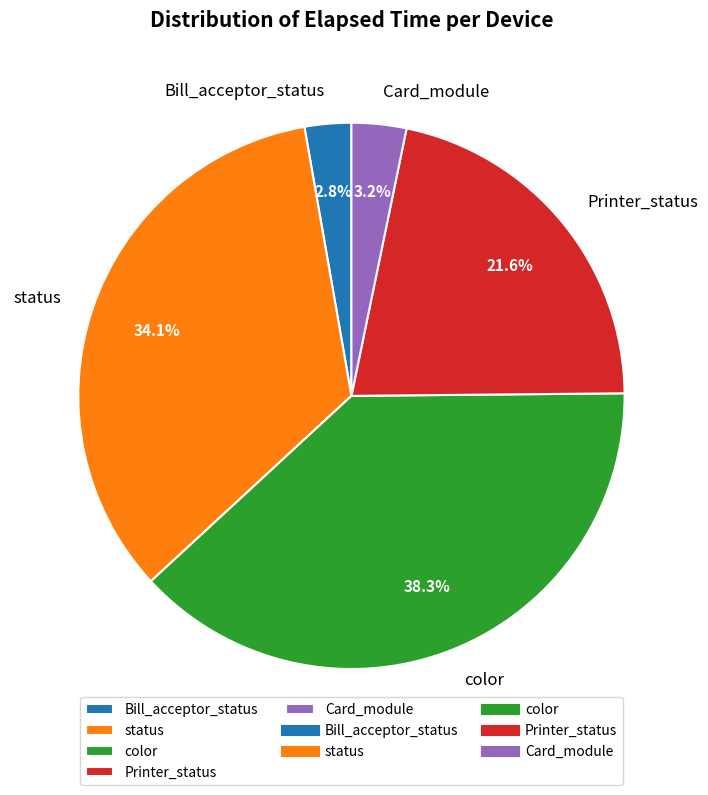

How many slices are in this pie chart?

5